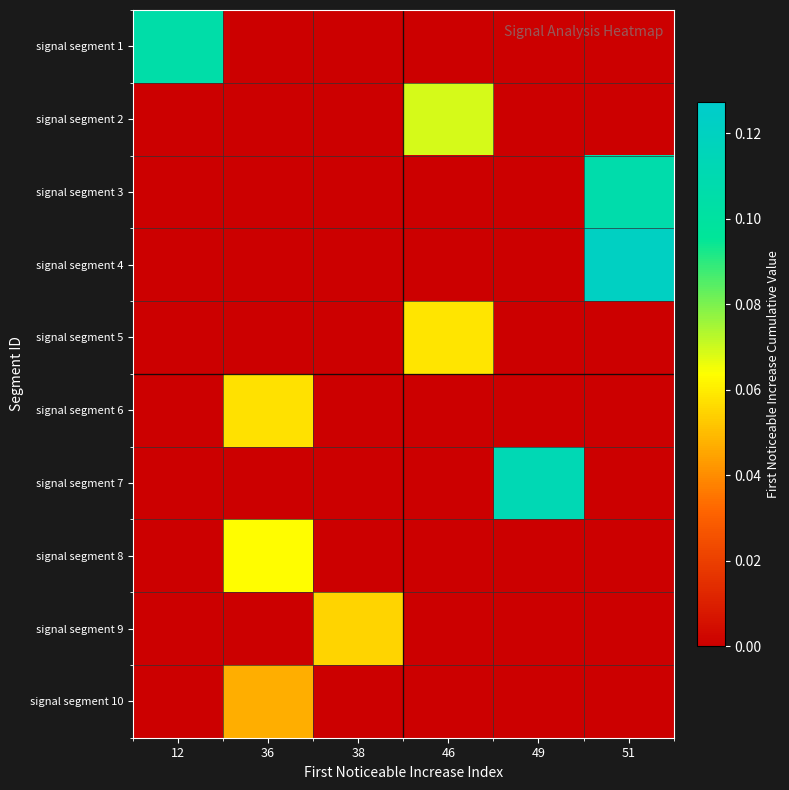

Reading left to right, extract all data points from this chart.

signal segment 1: 12=0.1	36=0.0	38=0.0	46=0.0	49=0.0	51=0.0
signal segment 2: 12=0.0	36=0.0	38=0.0	46=0.1	49=0.0	51=0.0
signal segment 3: 12=0.0	36=0.0	38=0.0	46=0.0	49=0.0	51=0.1
signal segment 4: 12=0.0	36=0.0	38=0.0	46=0.0	49=0.0	51=0.1
signal segment 5: 12=0.0	36=0.0	38=0.0	46=0.1	49=0.0	51=0.0
signal segment 6: 12=0.0	36=0.1	38=0.0	46=0.0	49=0.0	51=0.0
signal segment 7: 12=0.0	36=0.0	38=0.0	46=0.0	49=0.1	51=0.0
signal segment 8: 12=0.0	36=0.1	38=0.0	46=0.0	49=0.0	51=0.0
signal segment 9: 12=0.0	36=0.0	38=0.1	46=0.0	49=0.0	51=0.0
signal segment 10: 12=0.0	36=0.0	38=0.0	46=0.0	49=0.0	51=0.0